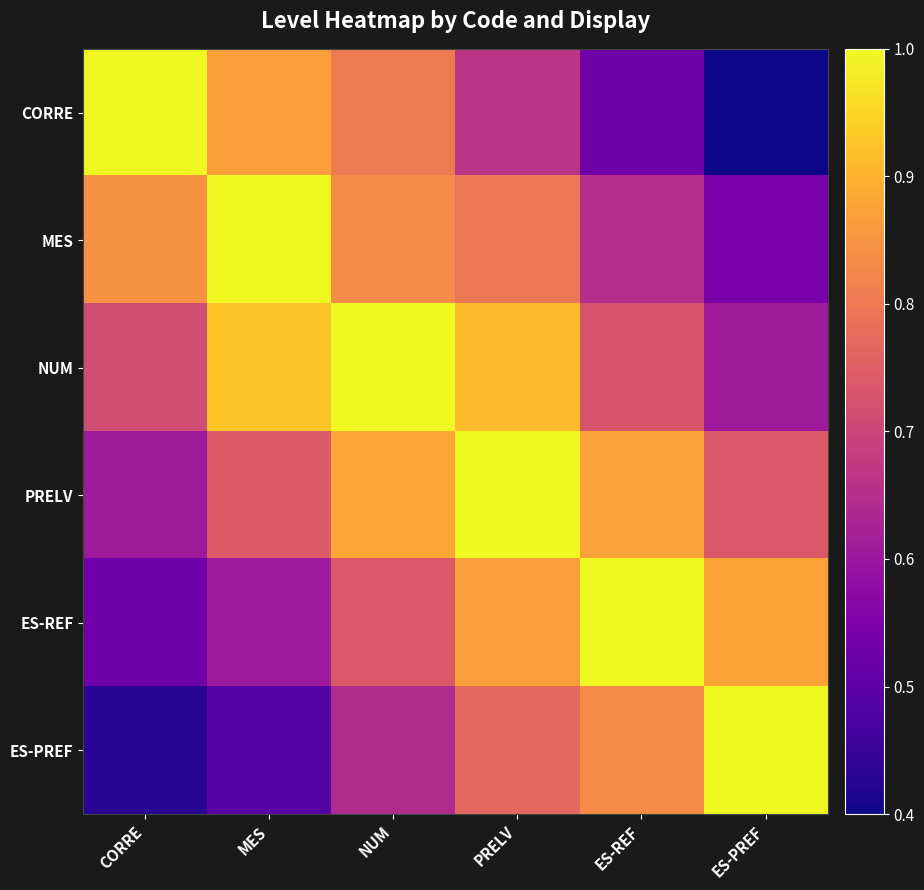

Reading right to left, extract all data points from this chart.

CORRE: ES-PREF=0.4	ES-REF=0.5	PRELV=0.7	NUM=0.8	MES=0.9	CORRE=1.0
MES: ES-PREF=0.5	ES-REF=0.7	PRELV=0.8	NUM=0.8	MES=1.0	CORRE=0.8
NUM: ES-PREF=0.6	ES-REF=0.7	PRELV=0.9	NUM=1.0	MES=0.9	CORRE=0.7
PRELV: ES-PREF=0.7	ES-REF=0.9	PRELV=1.0	NUM=0.9	MES=0.7	CORRE=0.6
ES-REF: ES-PREF=0.9	ES-REF=1.0	PRELV=0.9	NUM=0.7	MES=0.6	CORRE=0.5
ES-PREF: ES-PREF=1.0	ES-REF=0.8	PRELV=0.8	NUM=0.6	MES=0.5	CORRE=0.4